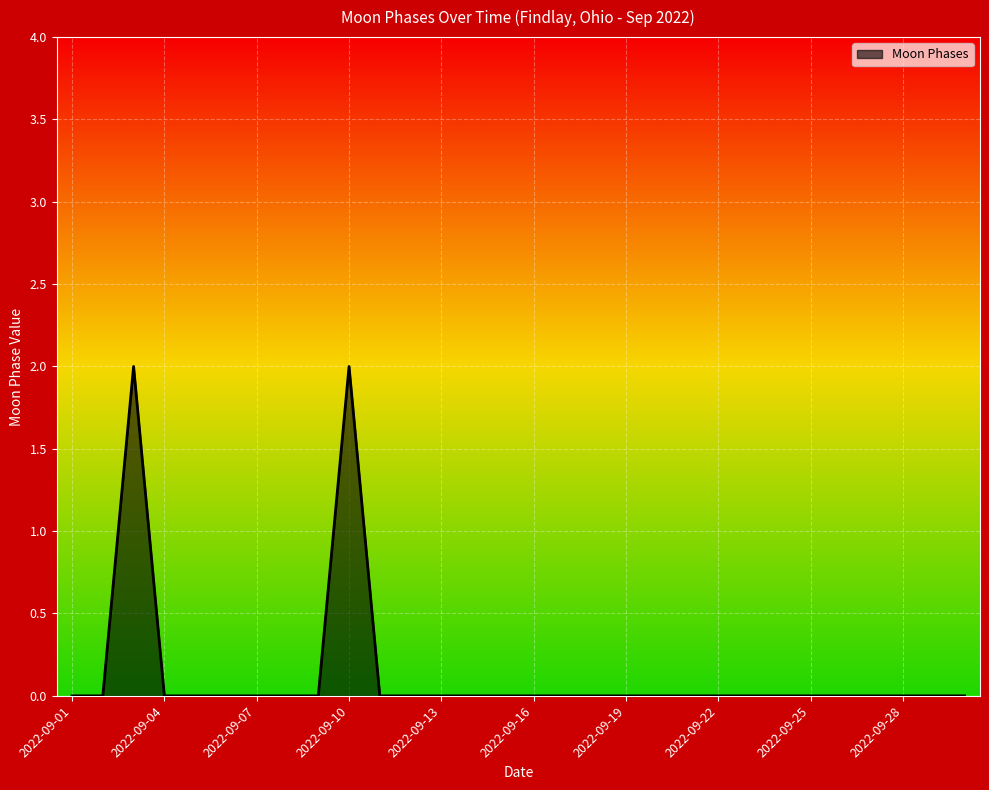

How many lines are shown in the chart?

1